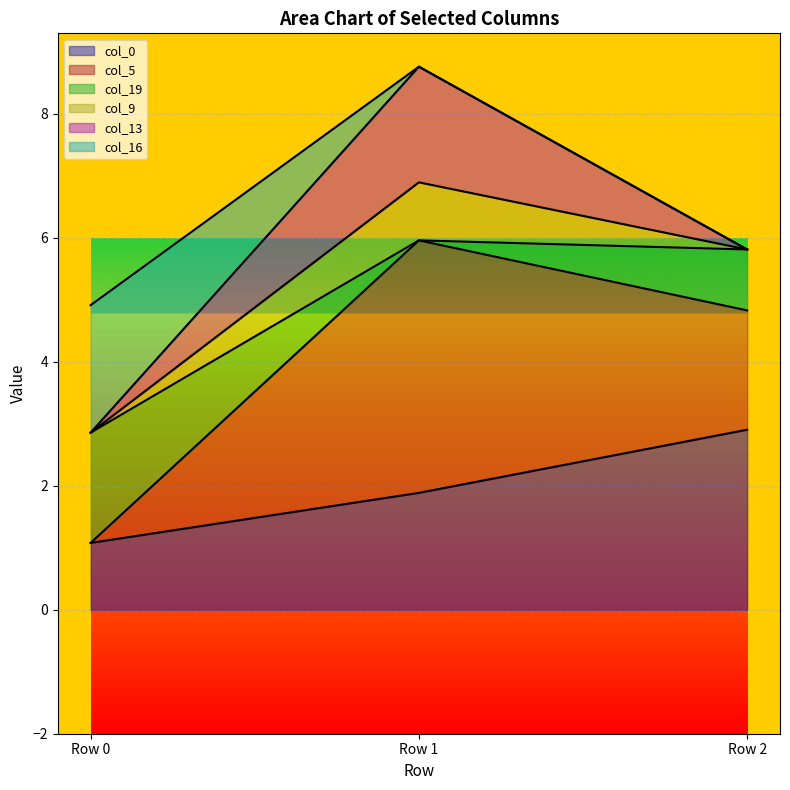

What is the minimum value shown in the chart?

1.1